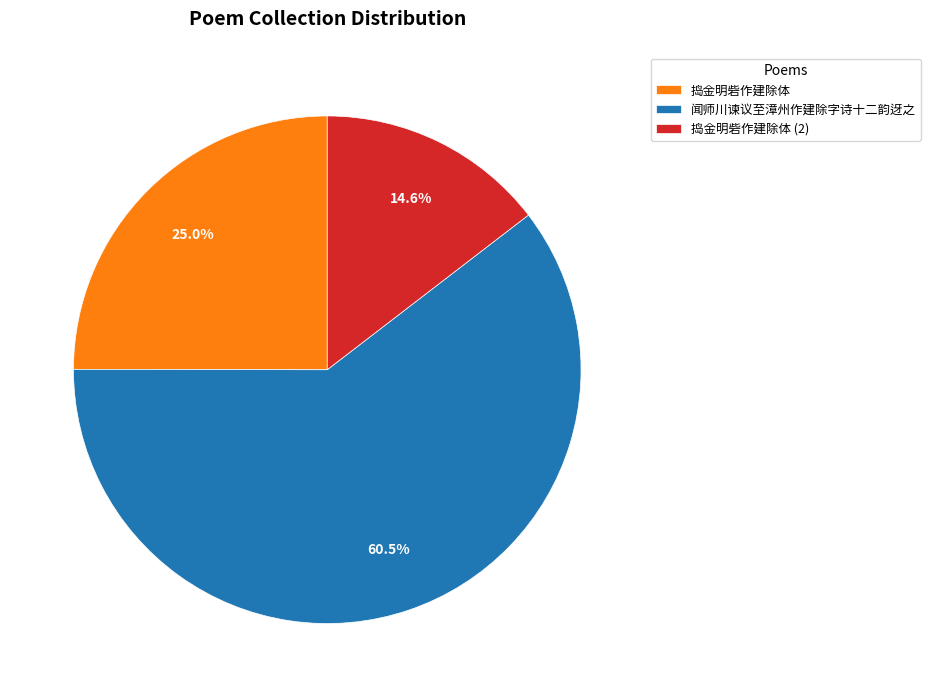

Is there a majority slice in this chart?

Yes